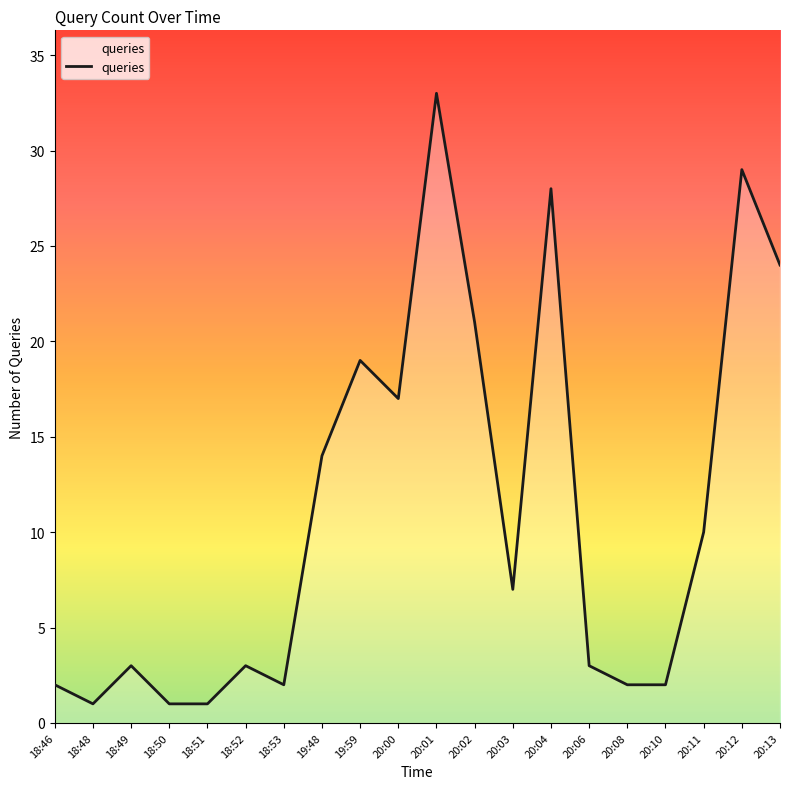

What position from the left is 18:53?

7